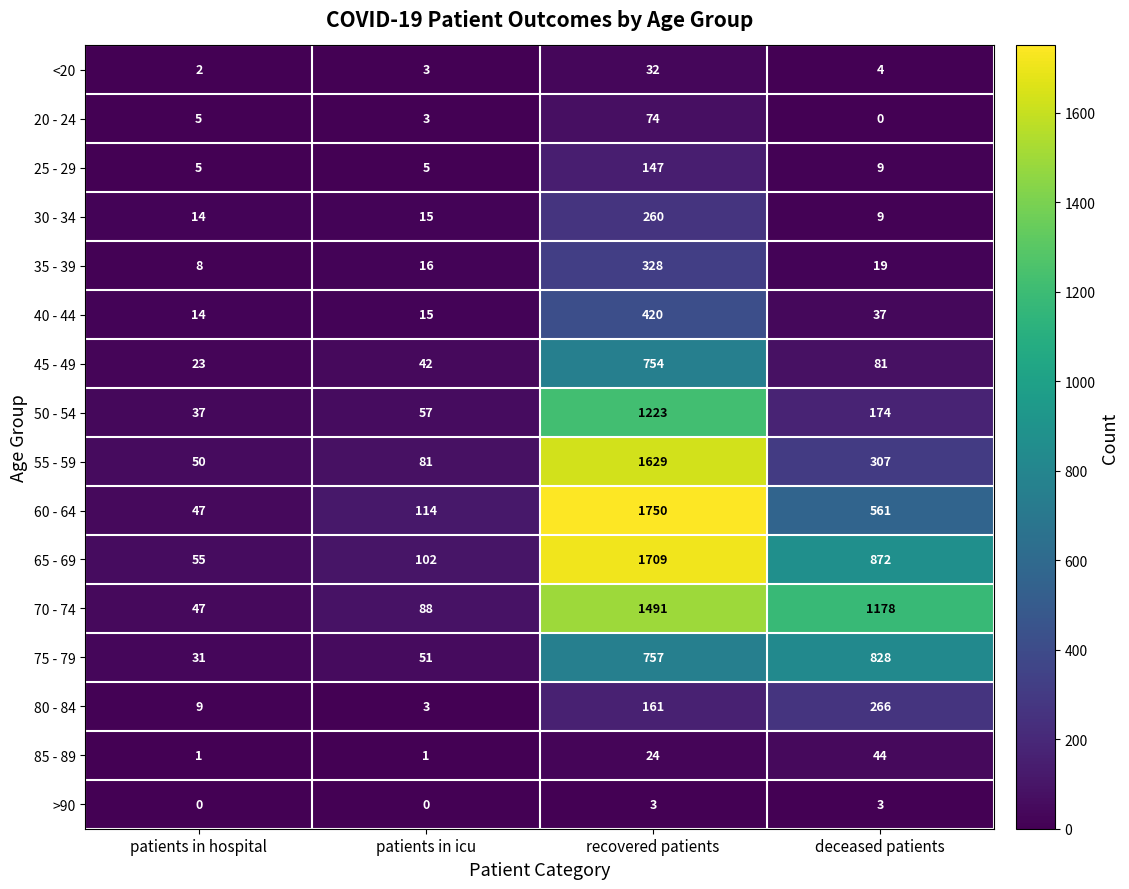

At which category does the chart reach its peak across all series?

recovered patients